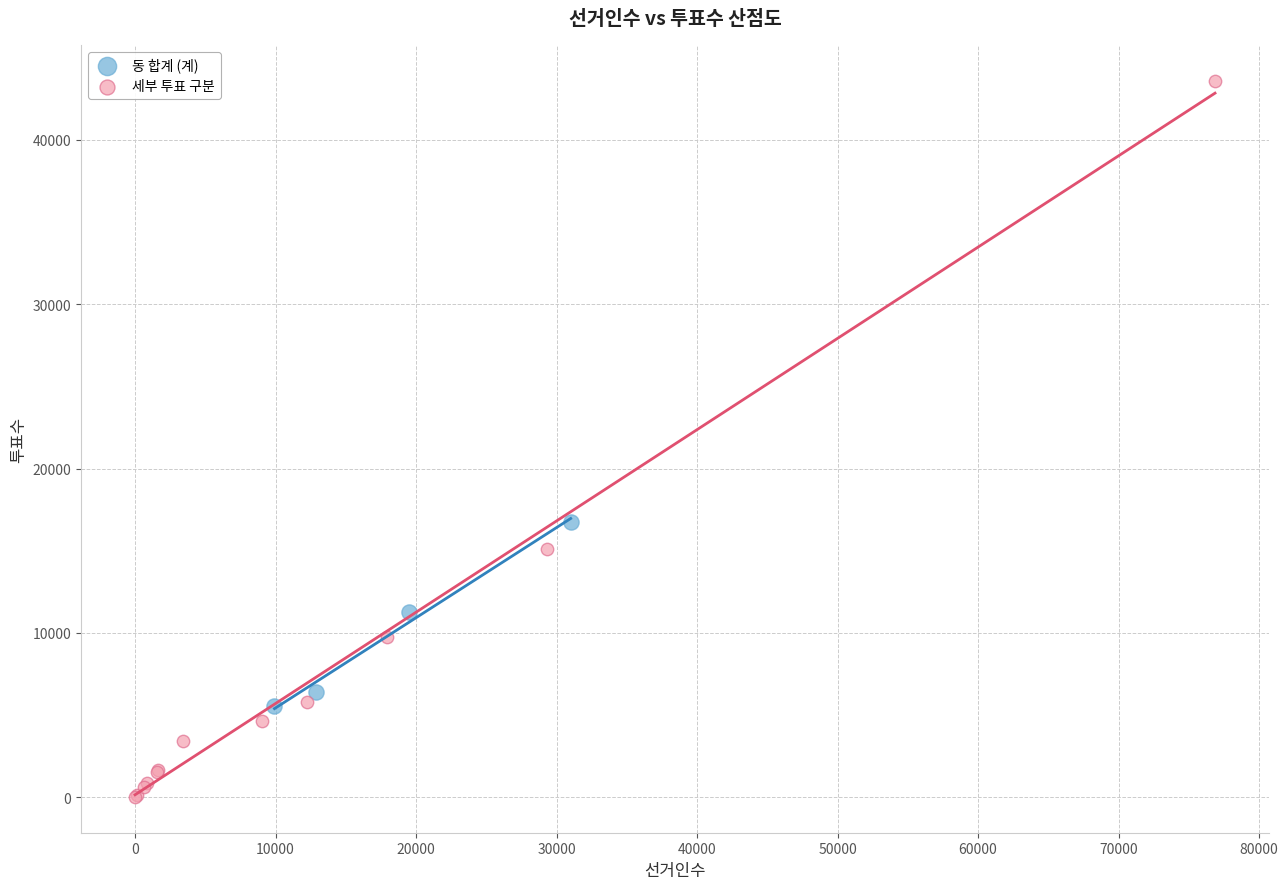

Which series contains the highest Y value?

세부 투표 구분